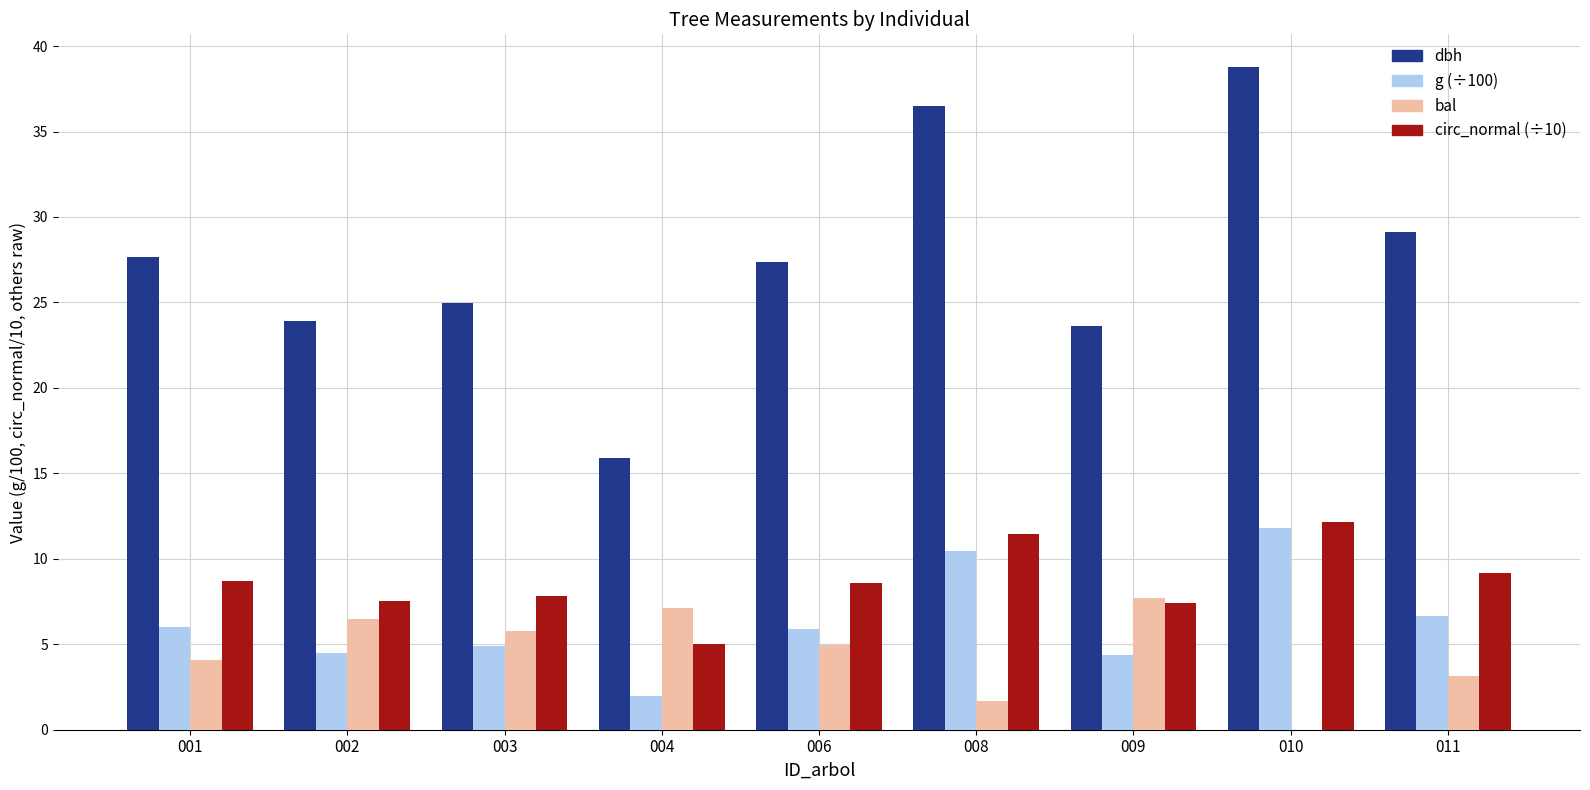

How many distinct data groups are displayed?

4